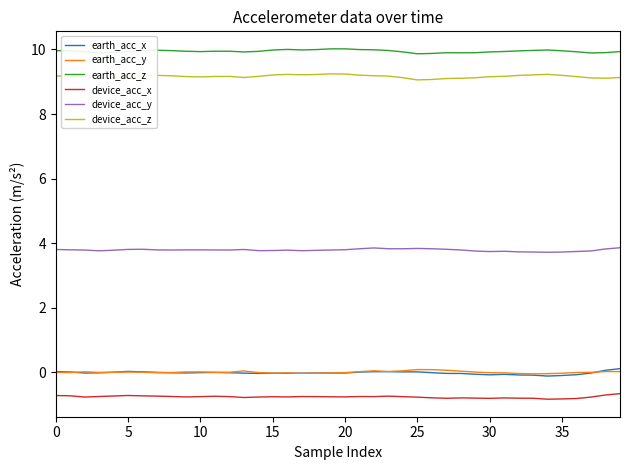

What is the highest value of the earth_acc_z series?

10.0